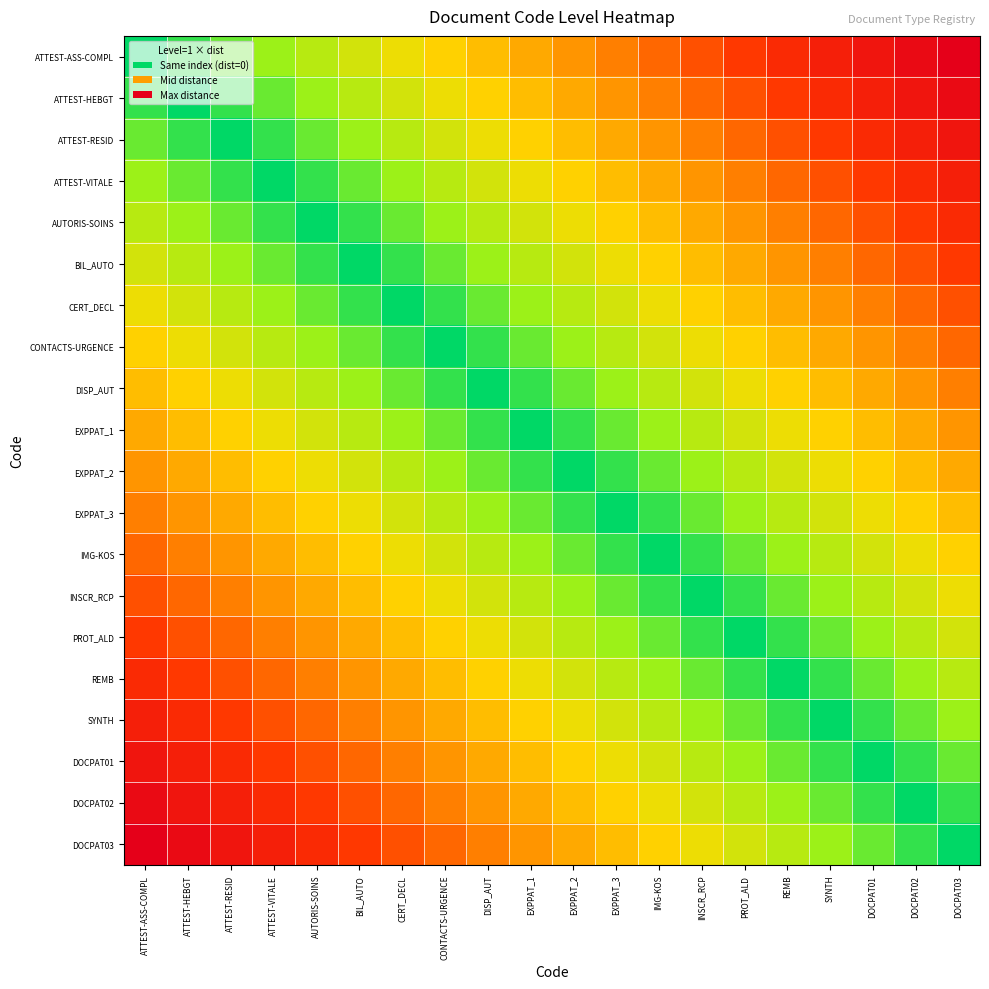

At which category is the sum across all series the highest?

ATTEST-ASS-COMPL